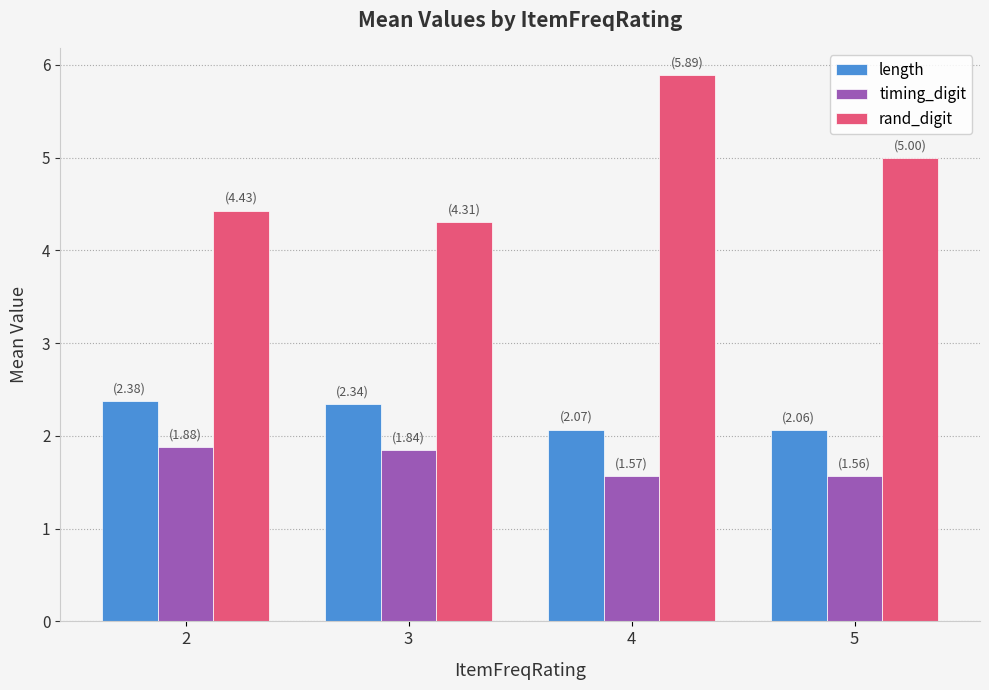

At how many categories does at least one series exceed 2?

4